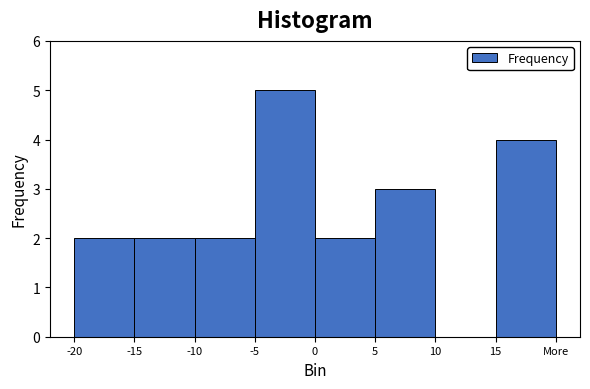

Reading left to right, transcribe all the data shown in this chart.

-20=2	-15=2	-10=2	-5=5	0=2	5=3	10=0	15=4